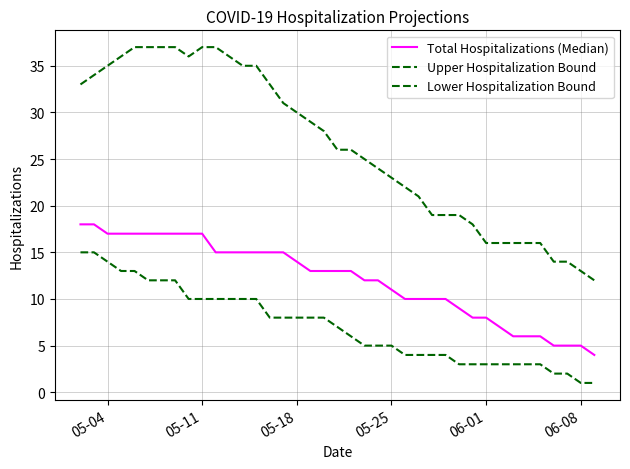

What is the smallest value displayed?

1